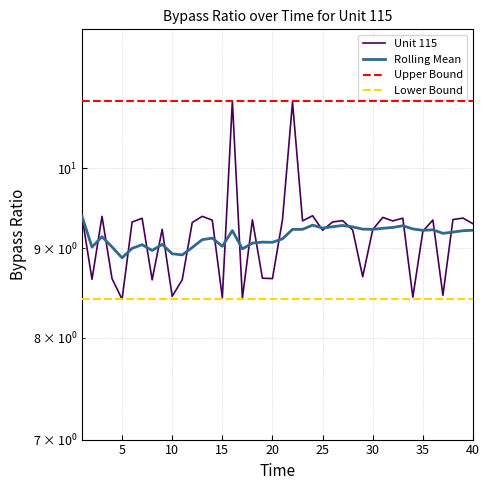

How many values in the Rolling Mean series exceed 9?

34